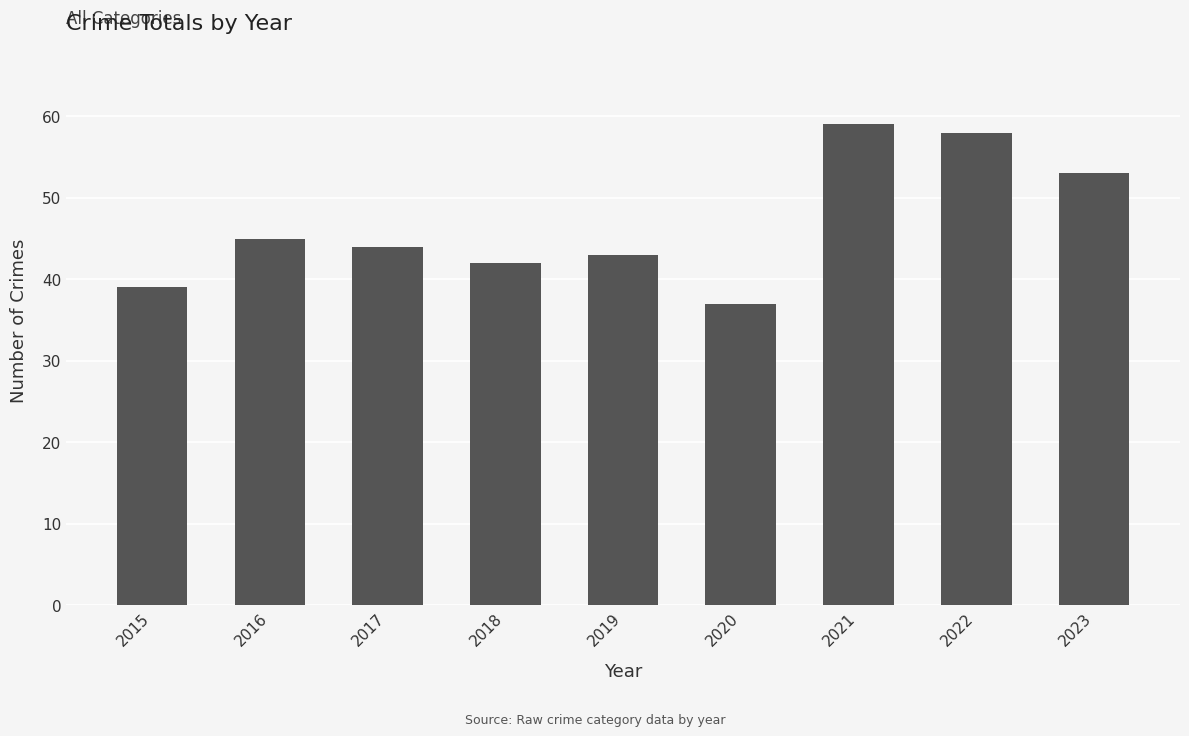

How many values are below 44?

4